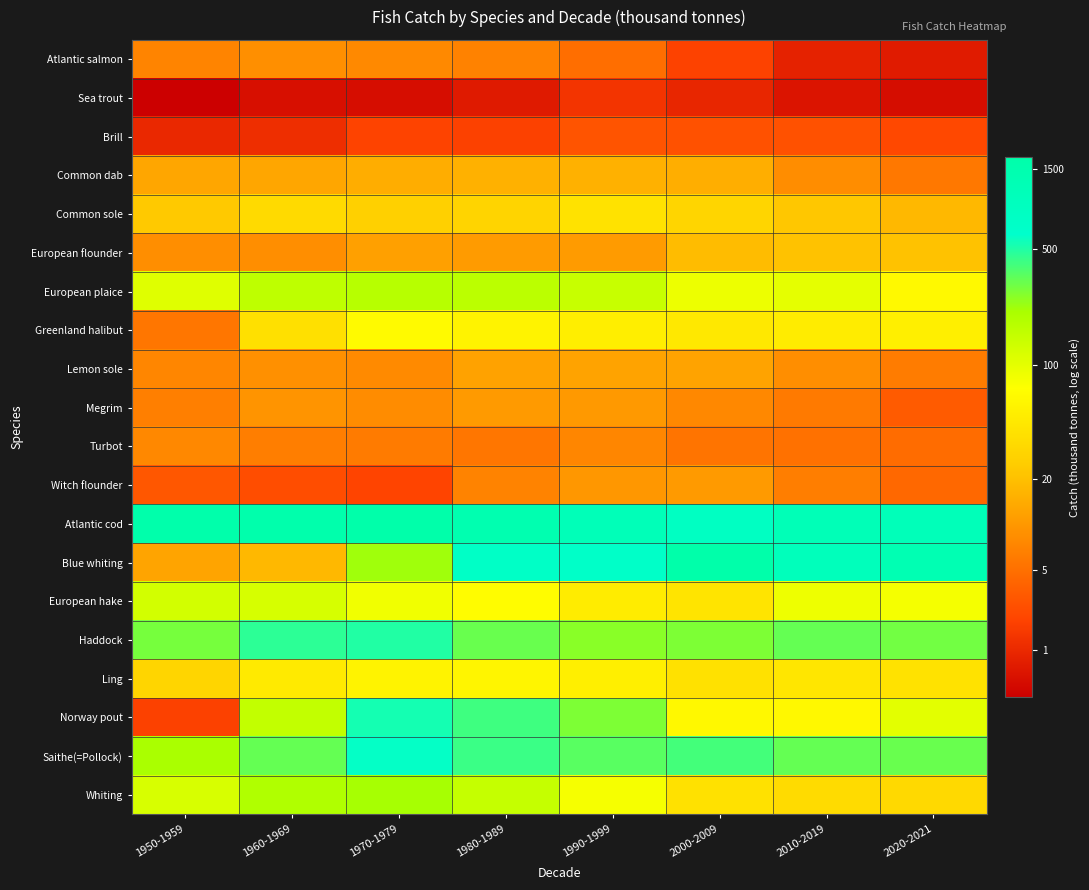

Count the number of data series in this chart.

20